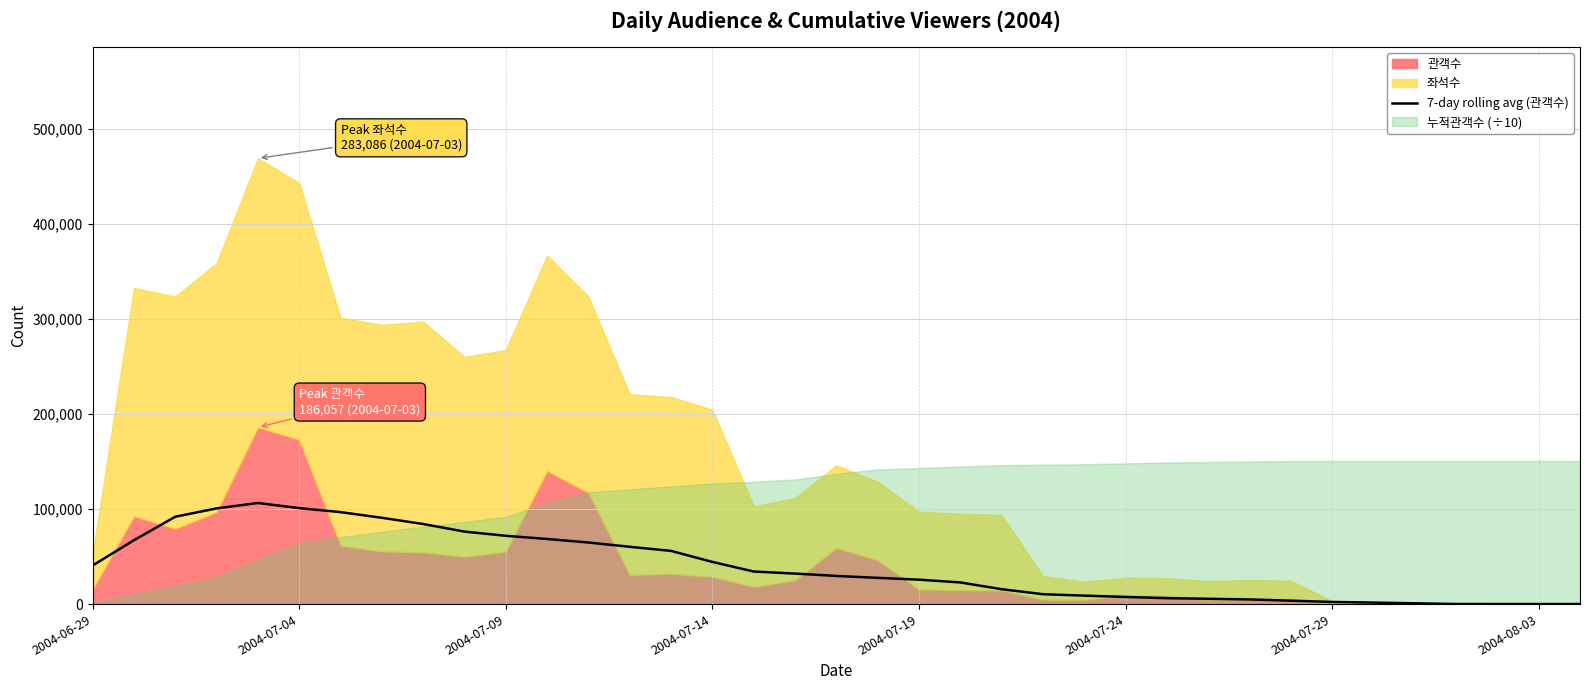

How many points are higher than both their immediate neighbors (excluding endpoints)?

1